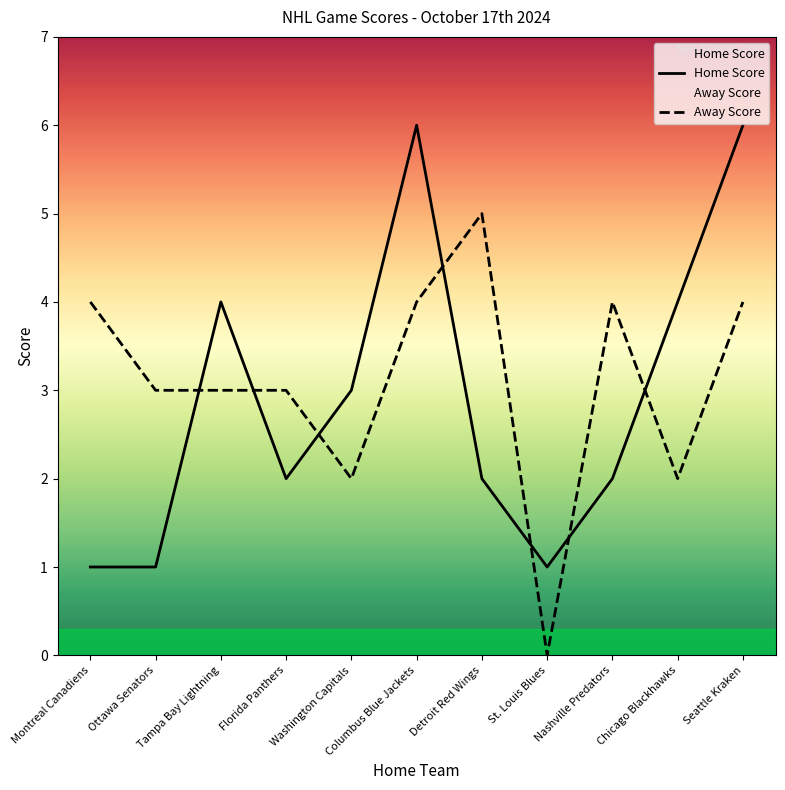

Where do Away Score and Home Score first cross each other?

Ottawa Senators and Tampa Bay Lightning